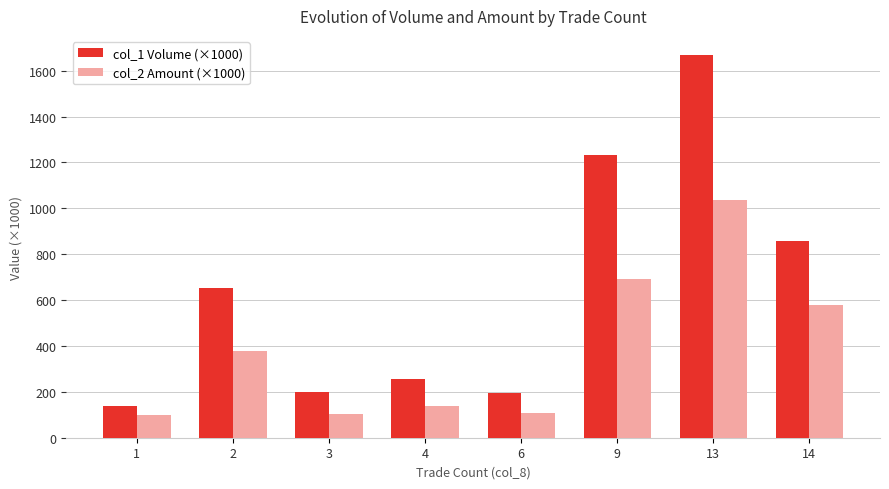

Is the value of col_1 Volume (×1000) at 4 greater than the value of col_2 Amount (×1000) at 6?

Yes